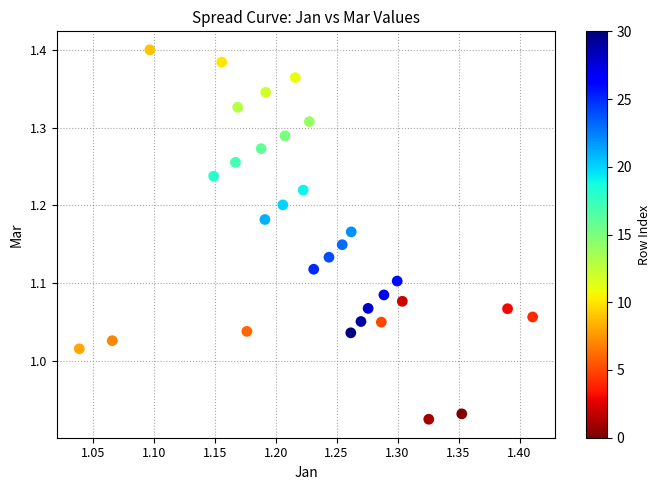

What is the range of X values (max minus min)?

0.4